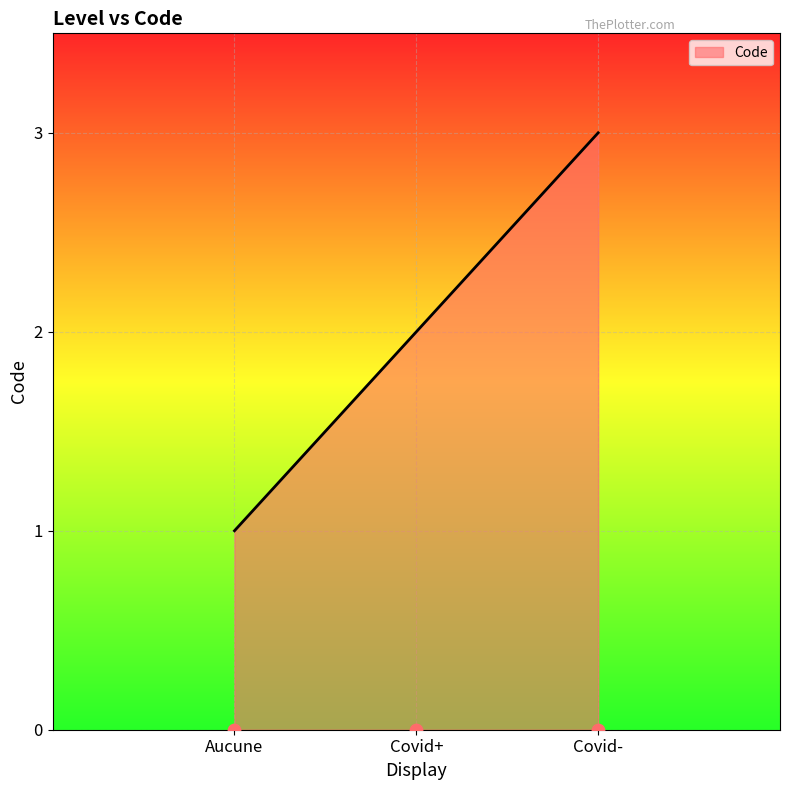

Approximately how many times larger is the value at Covid- compared to Covid+?

1.5